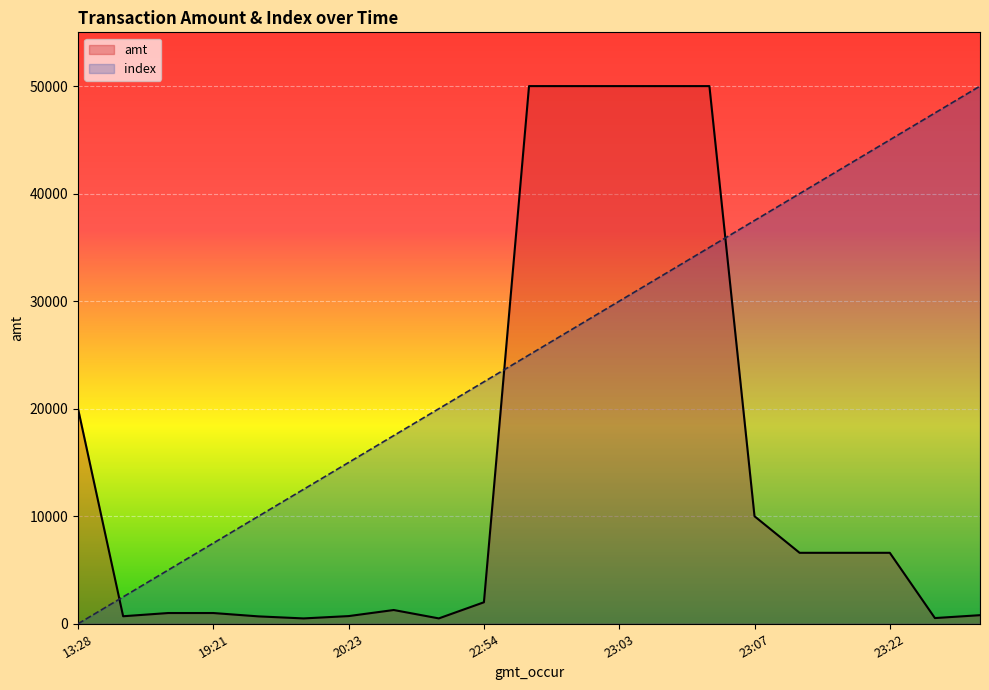

Is it true that amt equals 10855.2 at 17?

False